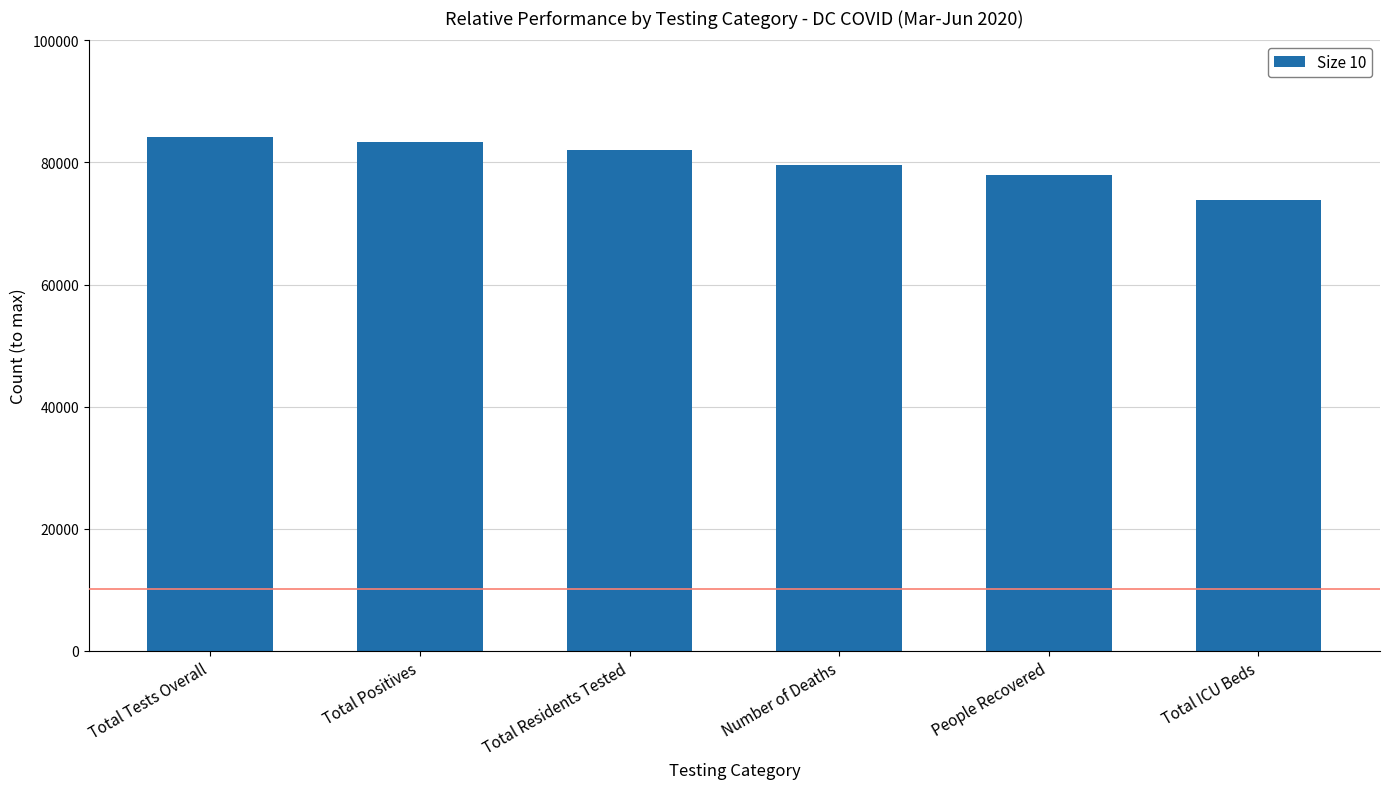

Is it true that the value at Total Positives is 135299?

False